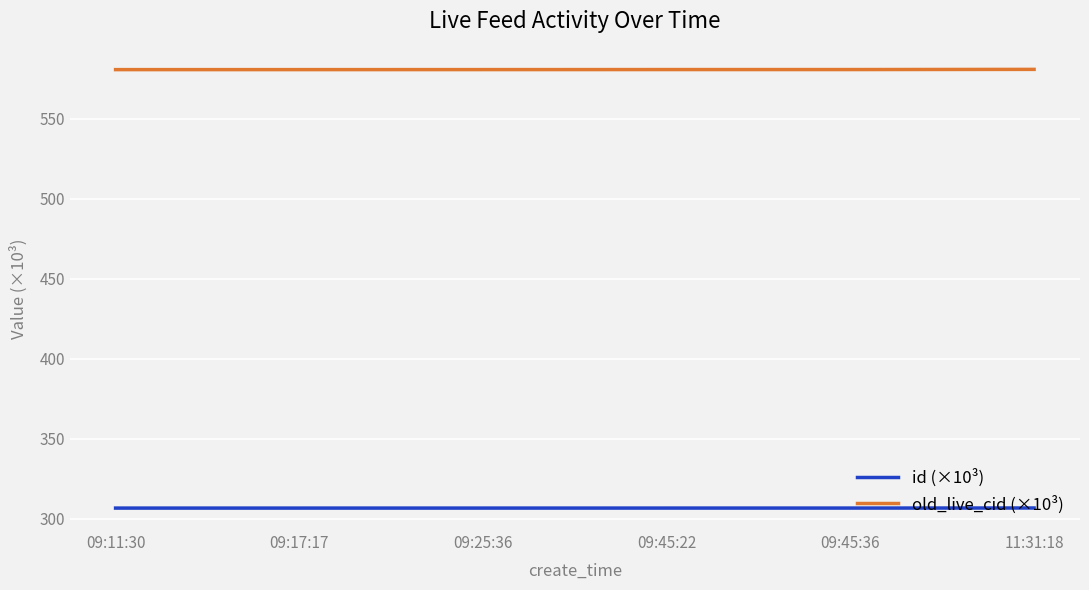

True or false: old_live_cid (×10³) has a value of 580.8 at 09:11:30.

True